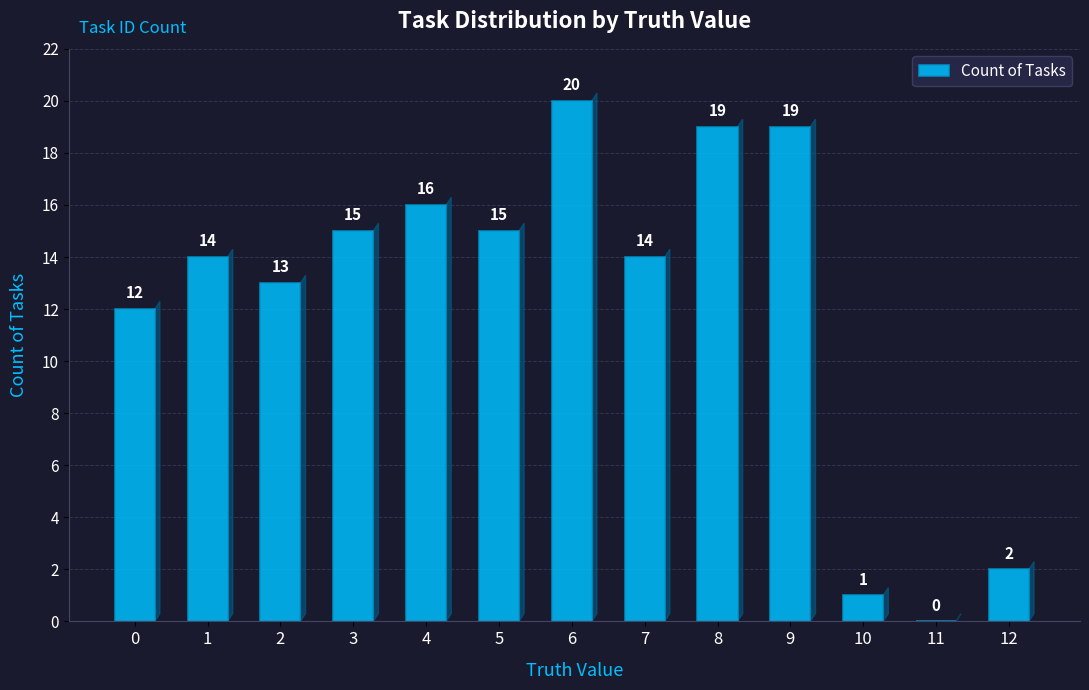

What is the difference between the values at 2 and 9?

6